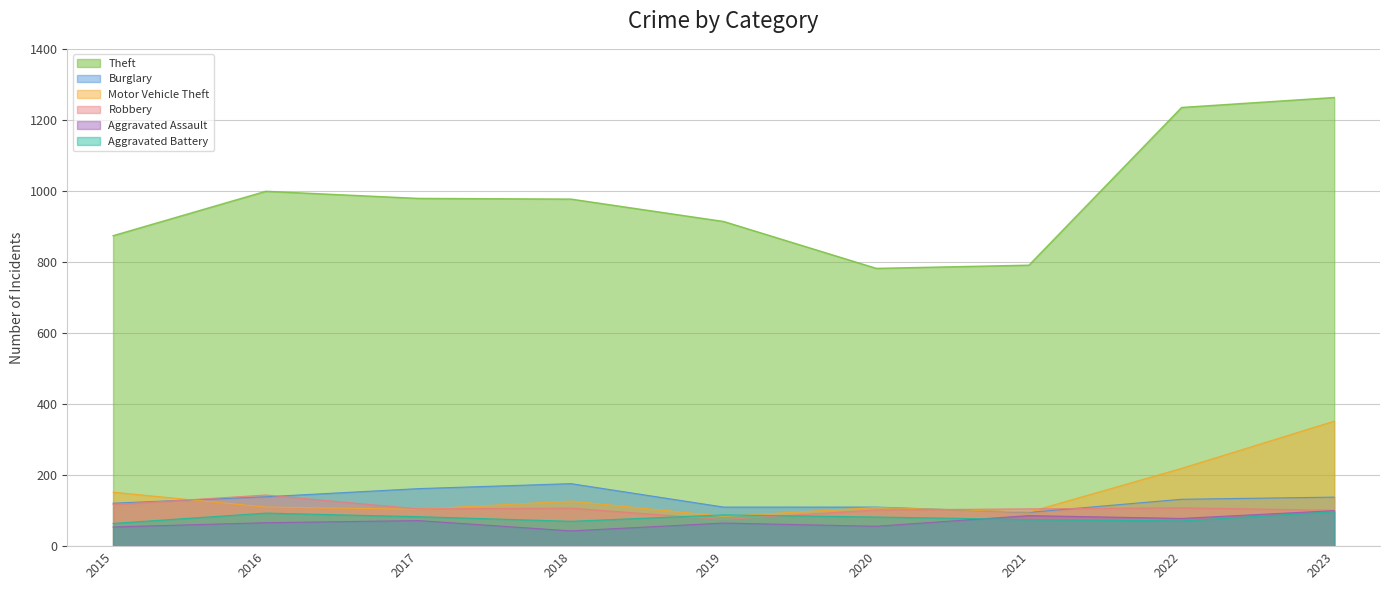

How many values in the Motor Vehicle Theft series exceed 110?

4